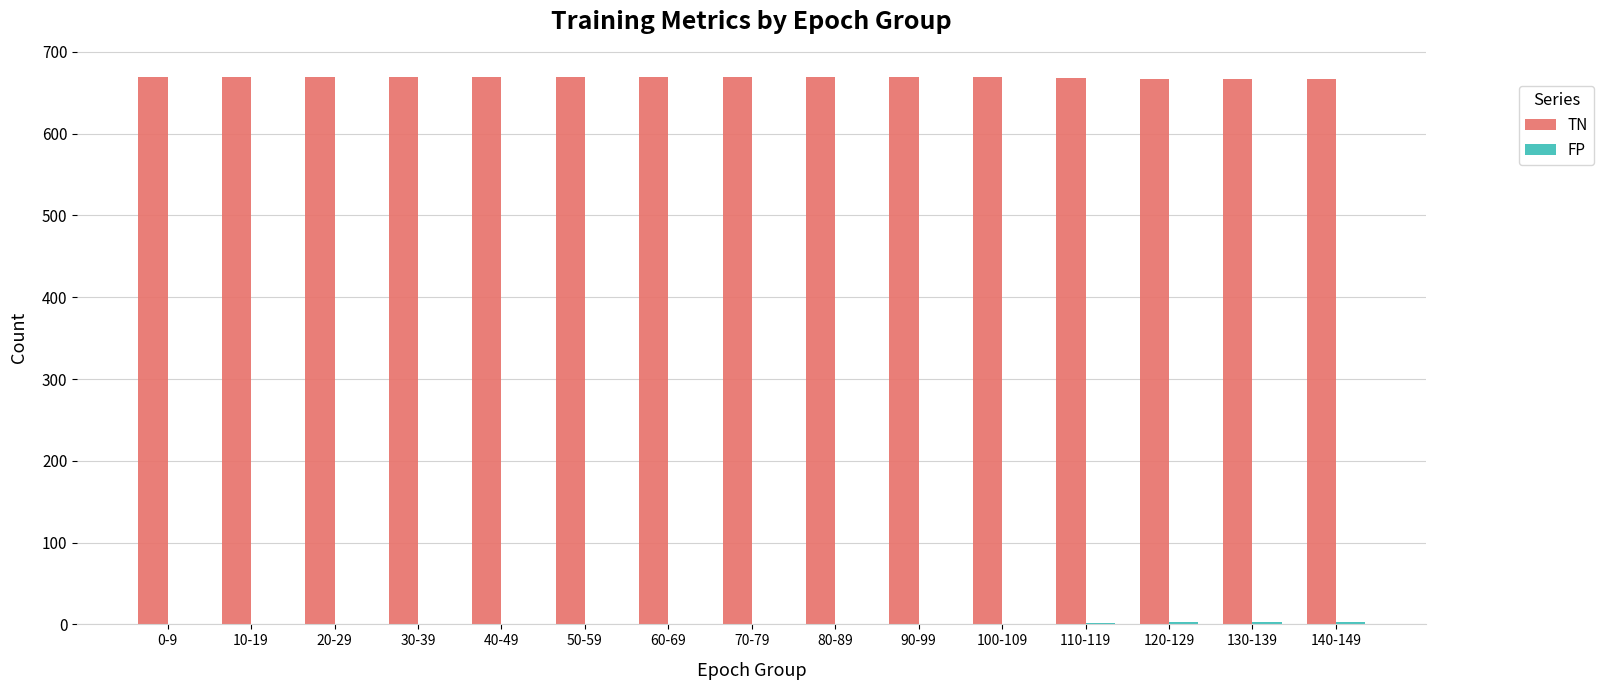

True or false: TN has a value of 356 at 90-99.

False